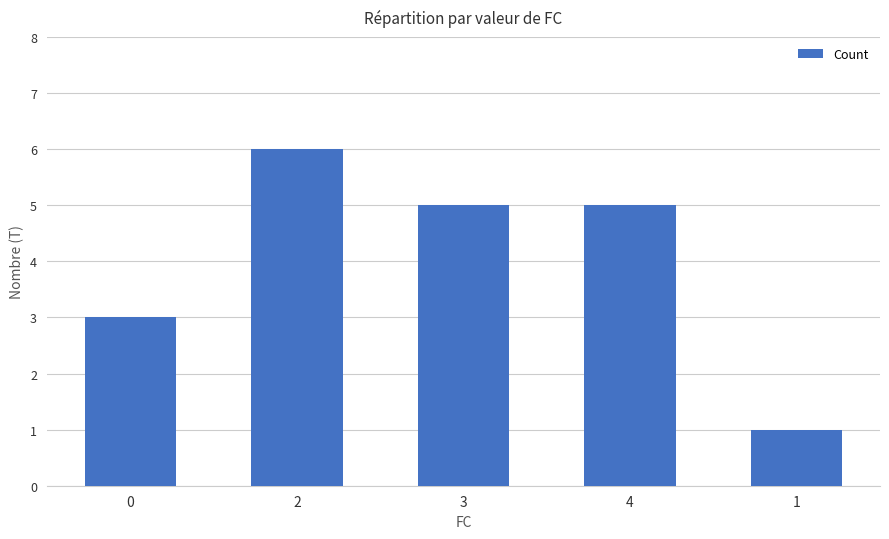

At which category does the chart reach its peak across all series?

2